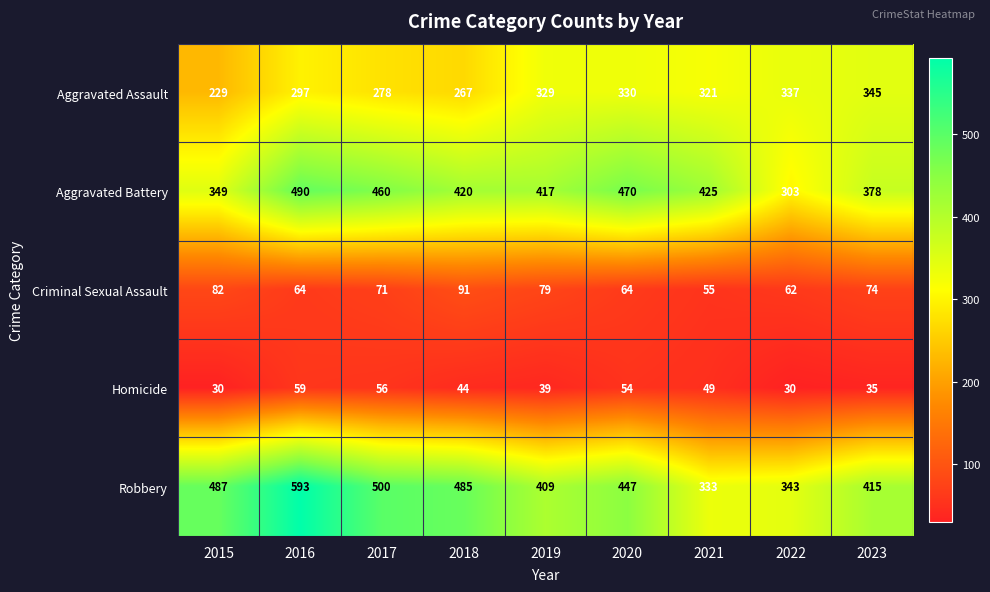

List the series in order of their peak value, highest first.

Robbery, Aggravated Battery, Aggravated Assault, Criminal Sexual Assault, Homicide